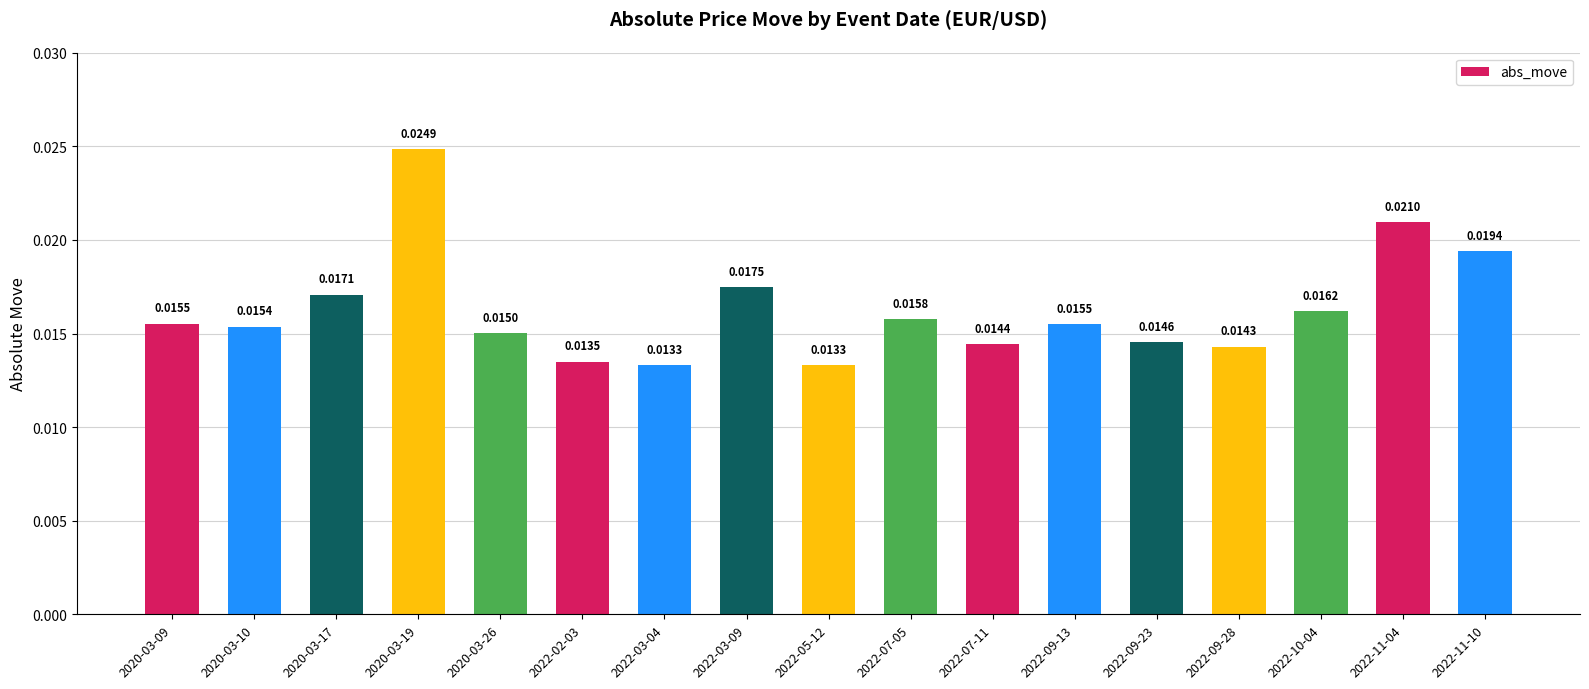

Between 2022-05-12 and 2020-03-26, which is larger?

2020-03-26